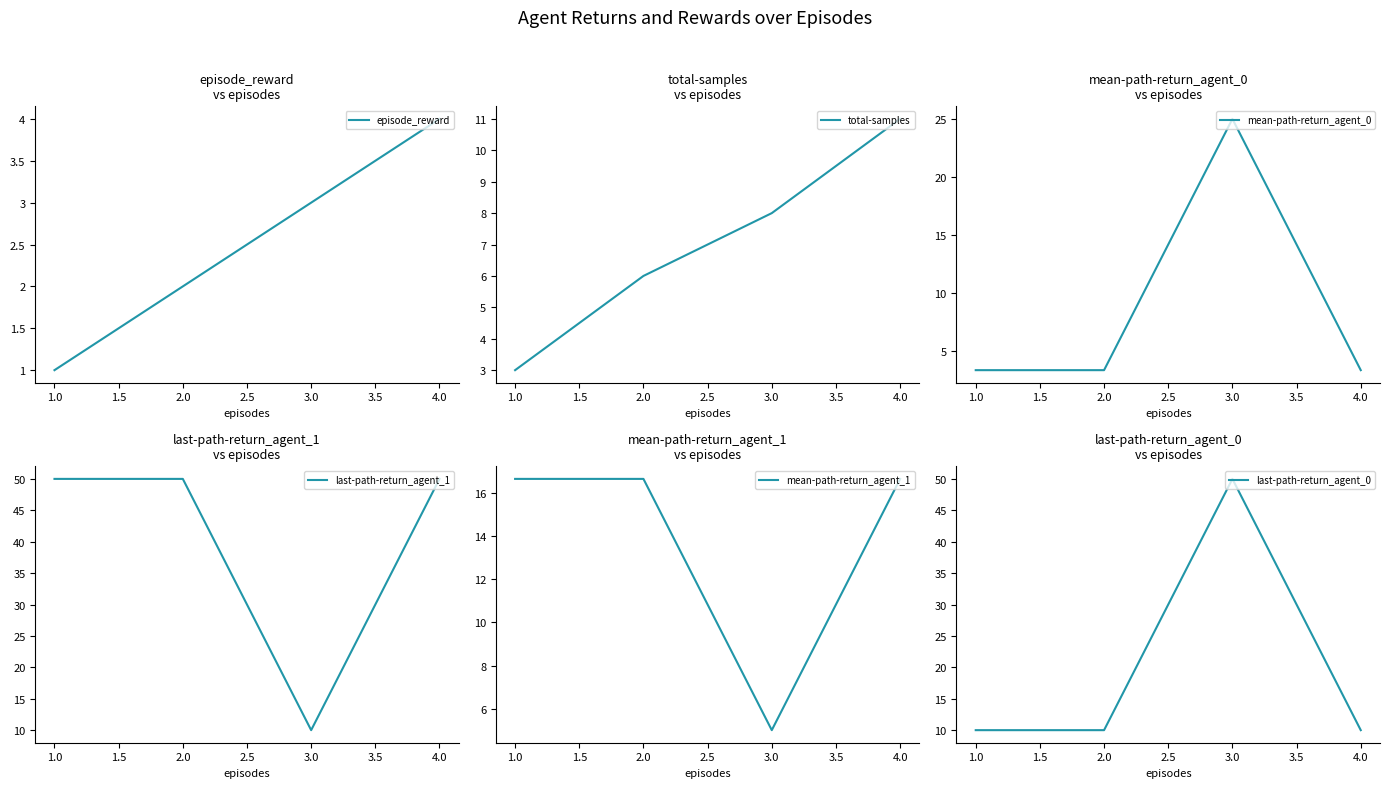

Which series has the largest total across all categories?

last-path-return_agent_1